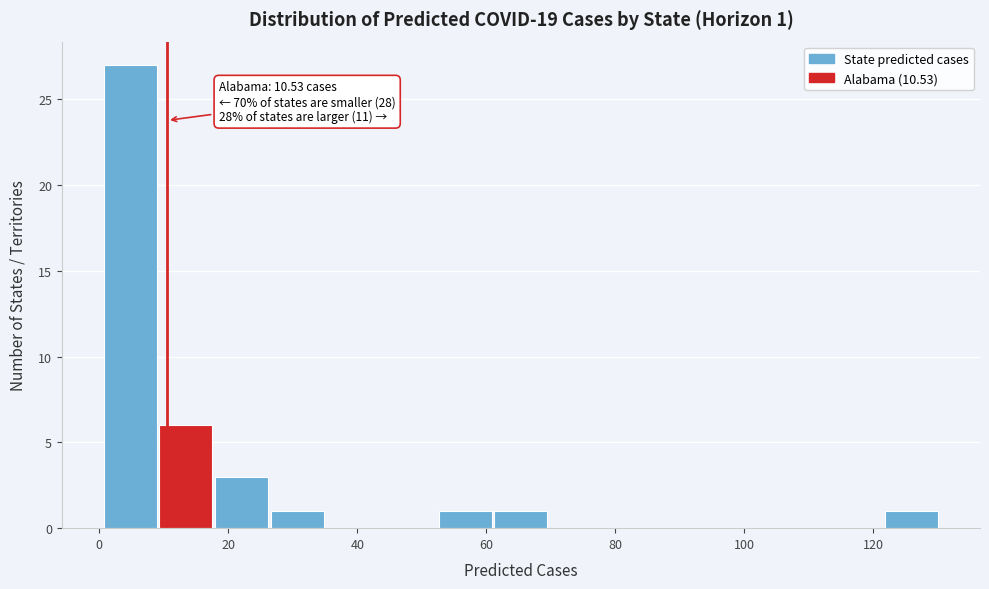

Which range on the x-axis has the tallest bar?

0 to 10